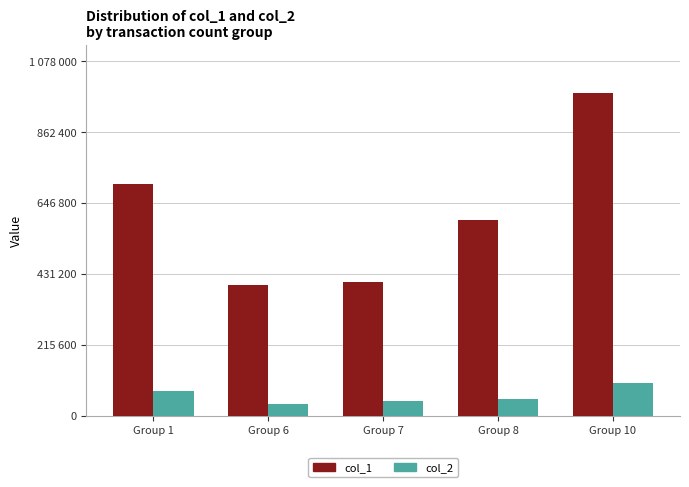

At how many categories does at least one series exceed 363414?

5